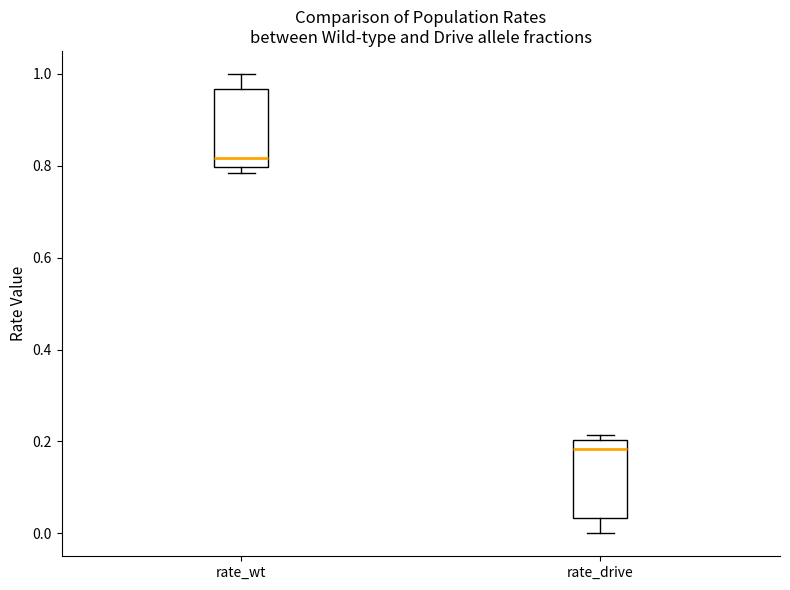

Which box's median line is the lowest?

rate_drive